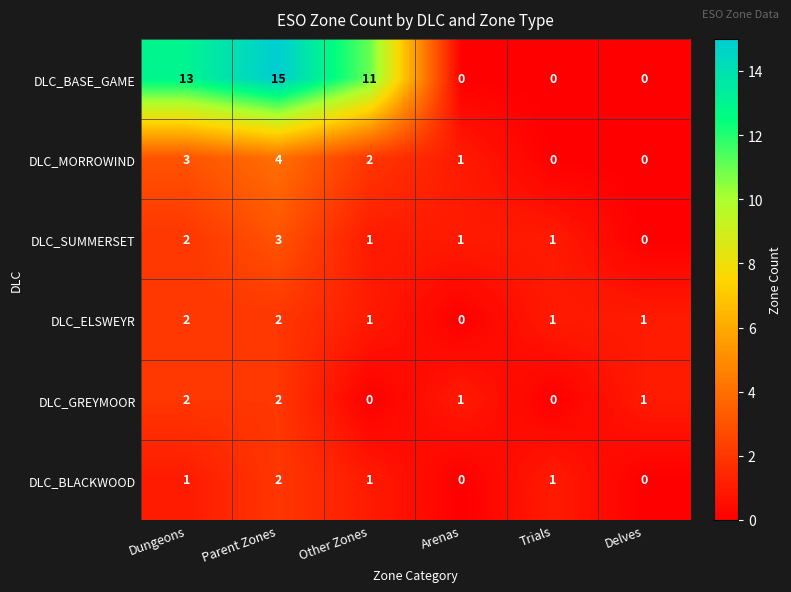

Count the DLC_BASE_GAME values in the range 0 to 13.

5